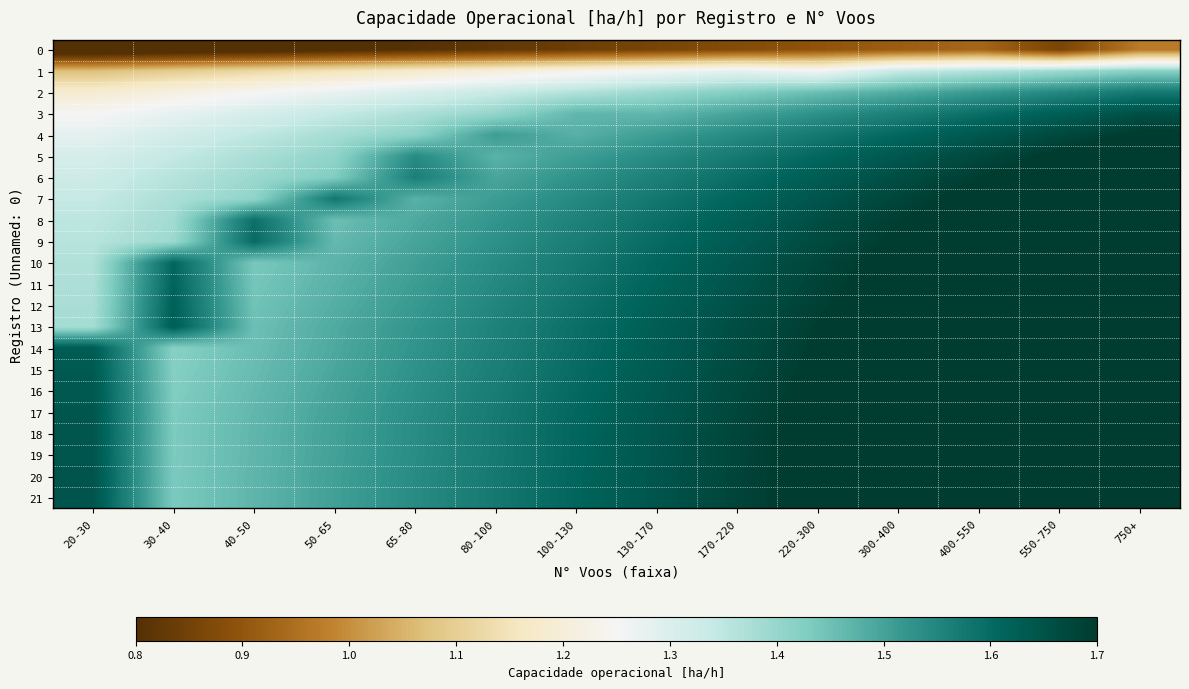

Which category has the lowest value across all series?

20-30